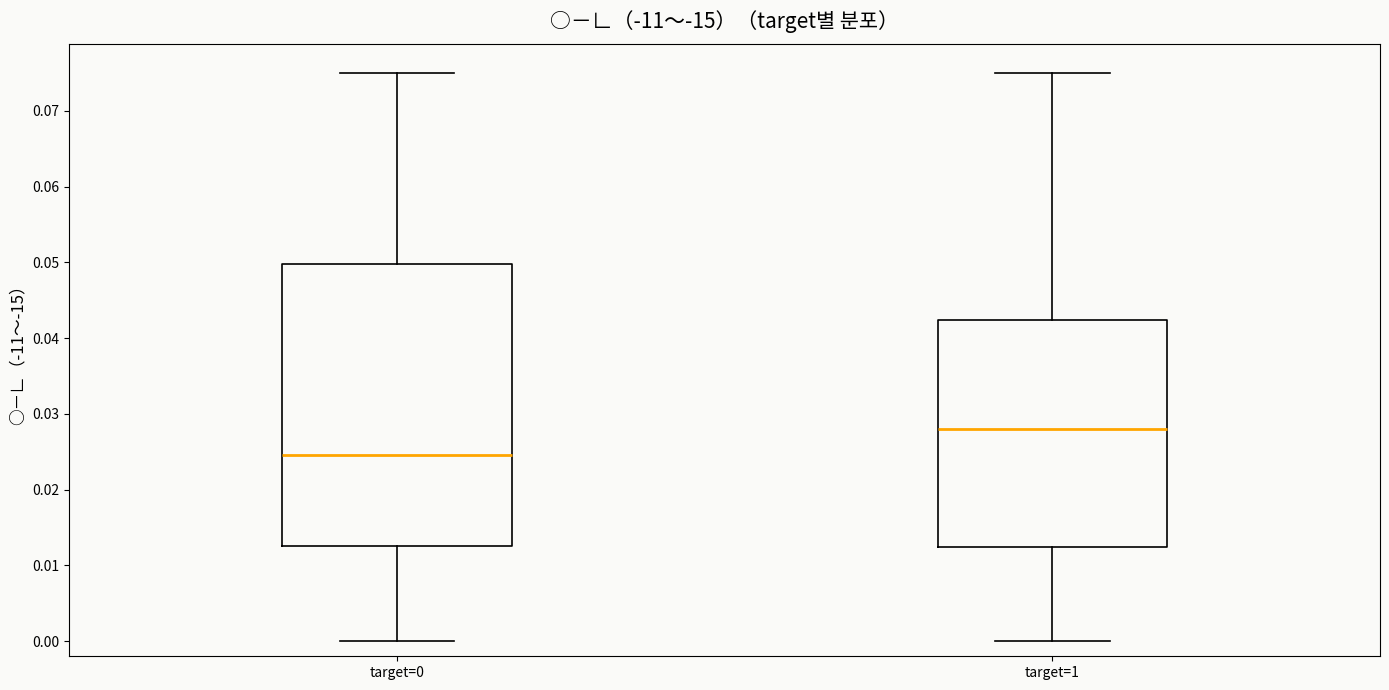

Which box is the tallest, from its lower edge to its upper edge?

target=0